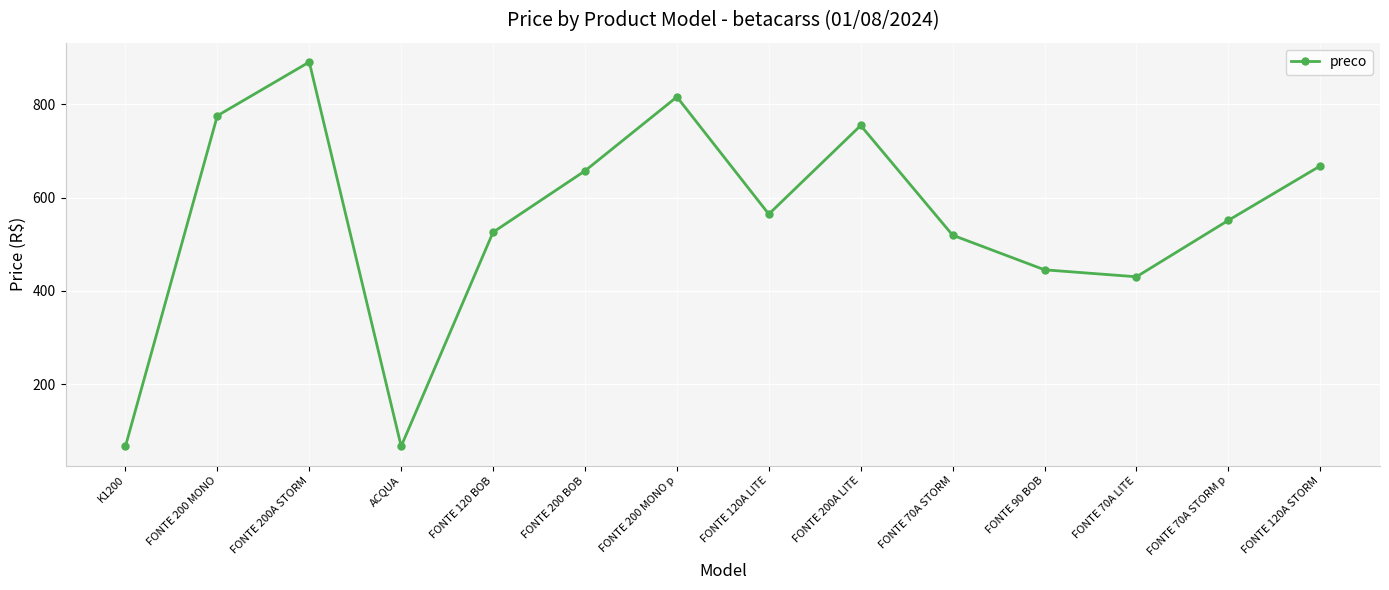

True or false: the data shows 737.7 at FONTE 70A LITE.

False